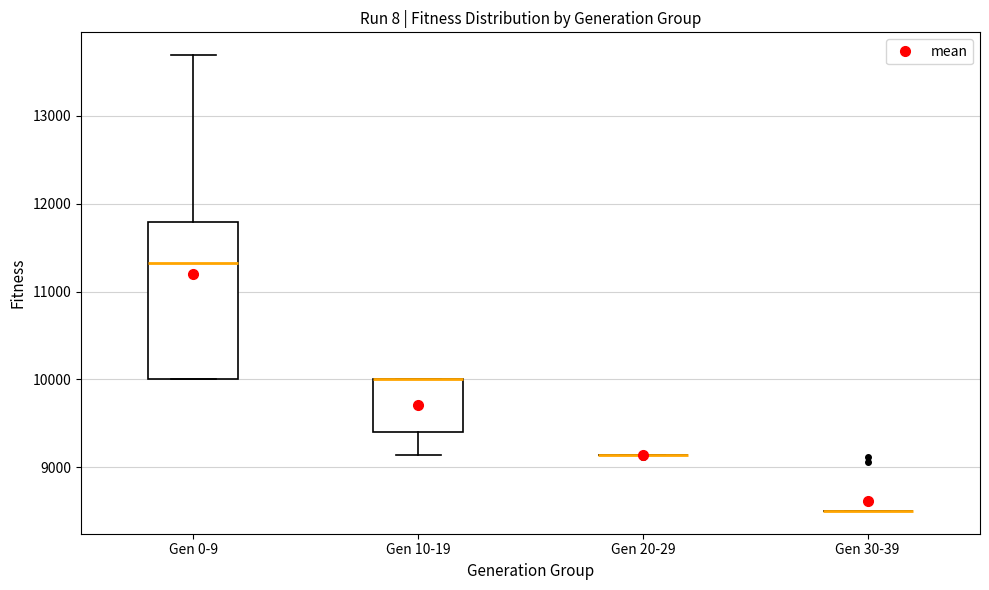

Reading left to right, transcribe this box plot: for each box, give where its median line is, the range the box spans, and where its two whiskers end, as read against the y-axis. The values are not printed on the chart, so give them approximately, as read against the axis.

Gen 0-9: median 11300, box 10000 to 11800, whiskers 10000 to 13700
Gen 10-19: median 10000 (drawn on the box's upper edge), box 9400 to 10000, whiskers 9100 to 10000
Gen 20-29: box collapsed to a line at 9100, whiskers 9100 to 9100
Gen 30-39: box collapsed to a line at 8500, whiskers 8500 to 8500